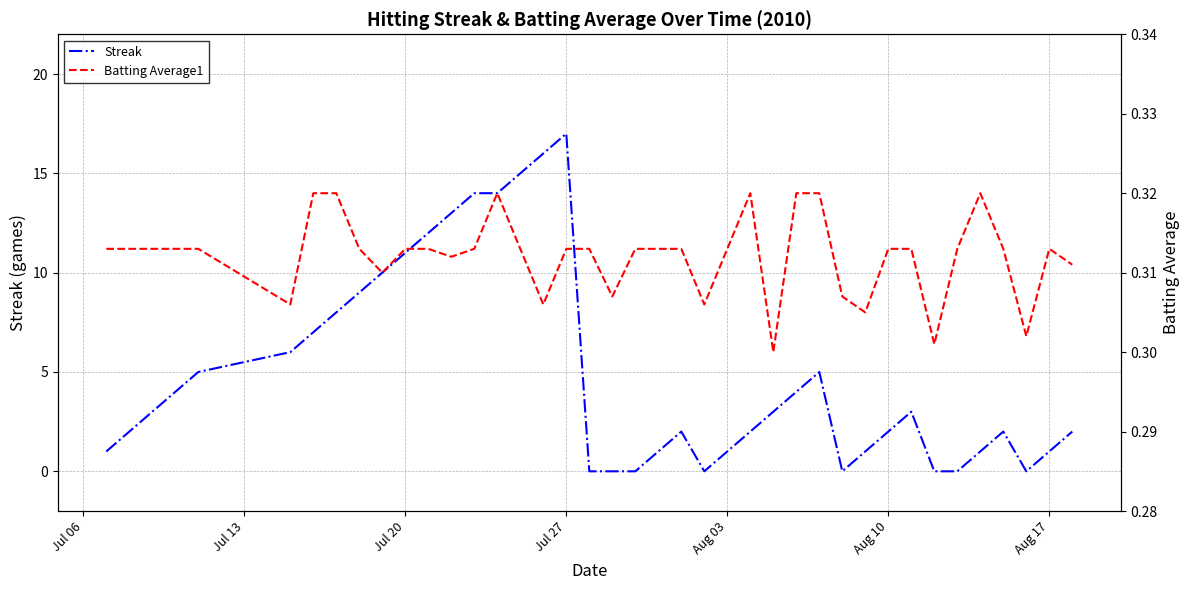

What is the highest value of the Streak series?

17